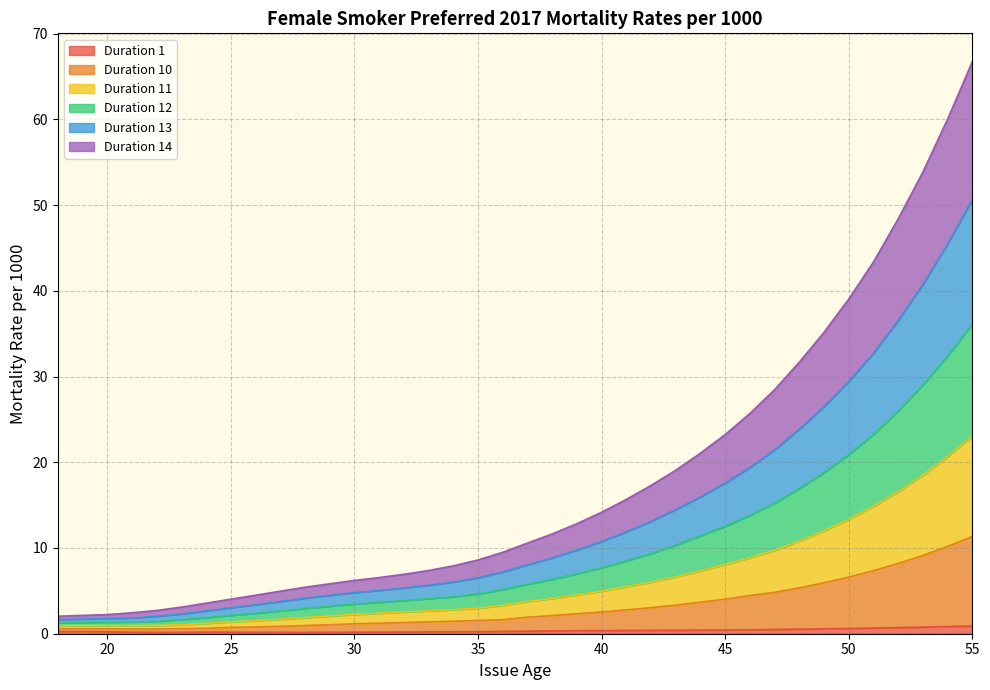

True or false: Duration 12 and Duration 1 cross at least once.

False